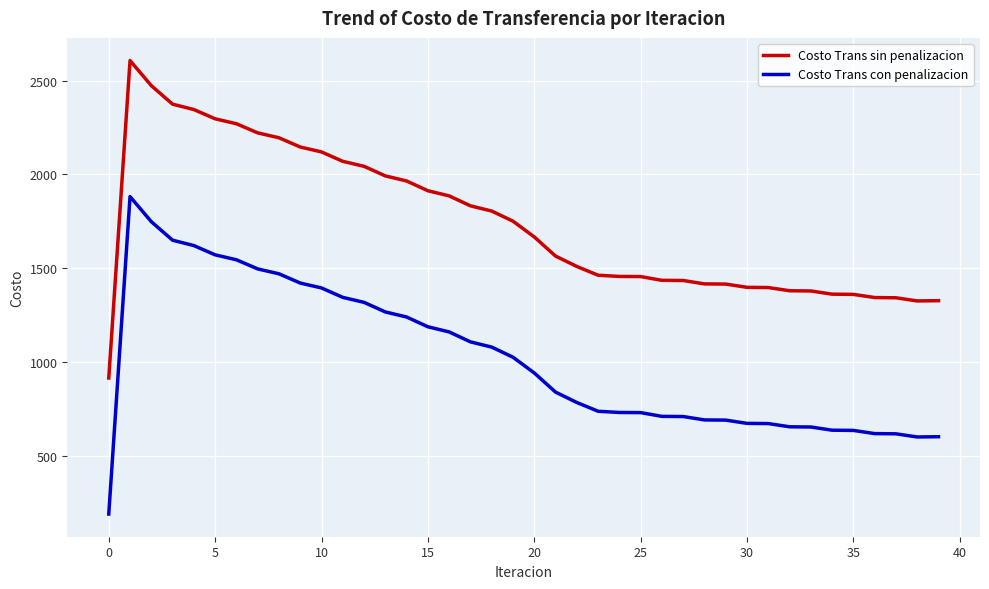

List the series in order of their overall mean, highest first.

Costo Trans sin penalizacion, Costo Trans con penalizacion